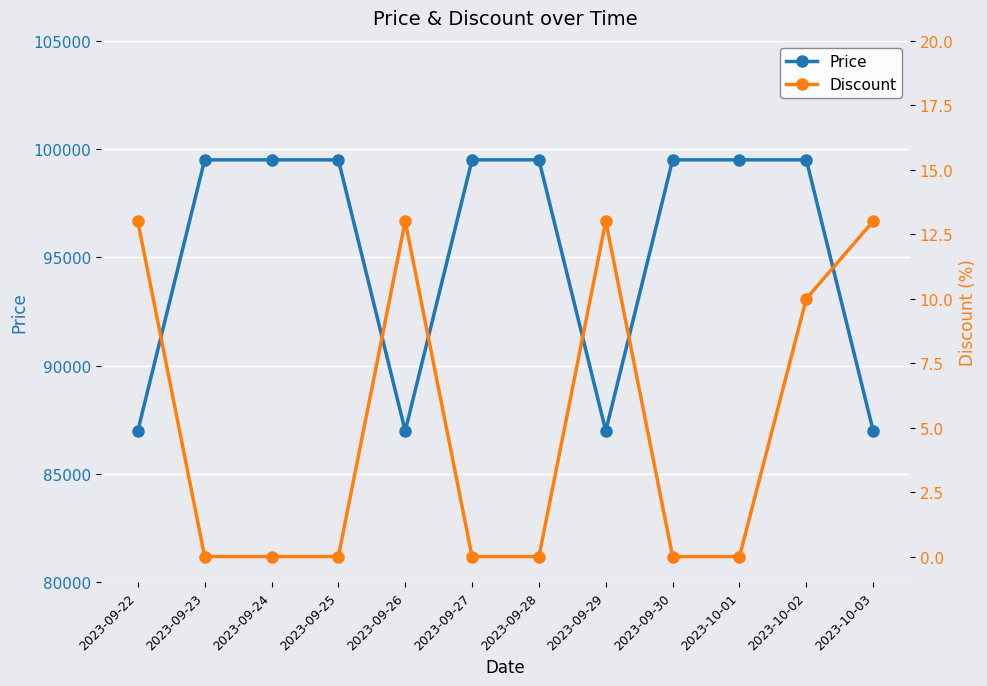

True or false: Price and Discount cross at least once.

False